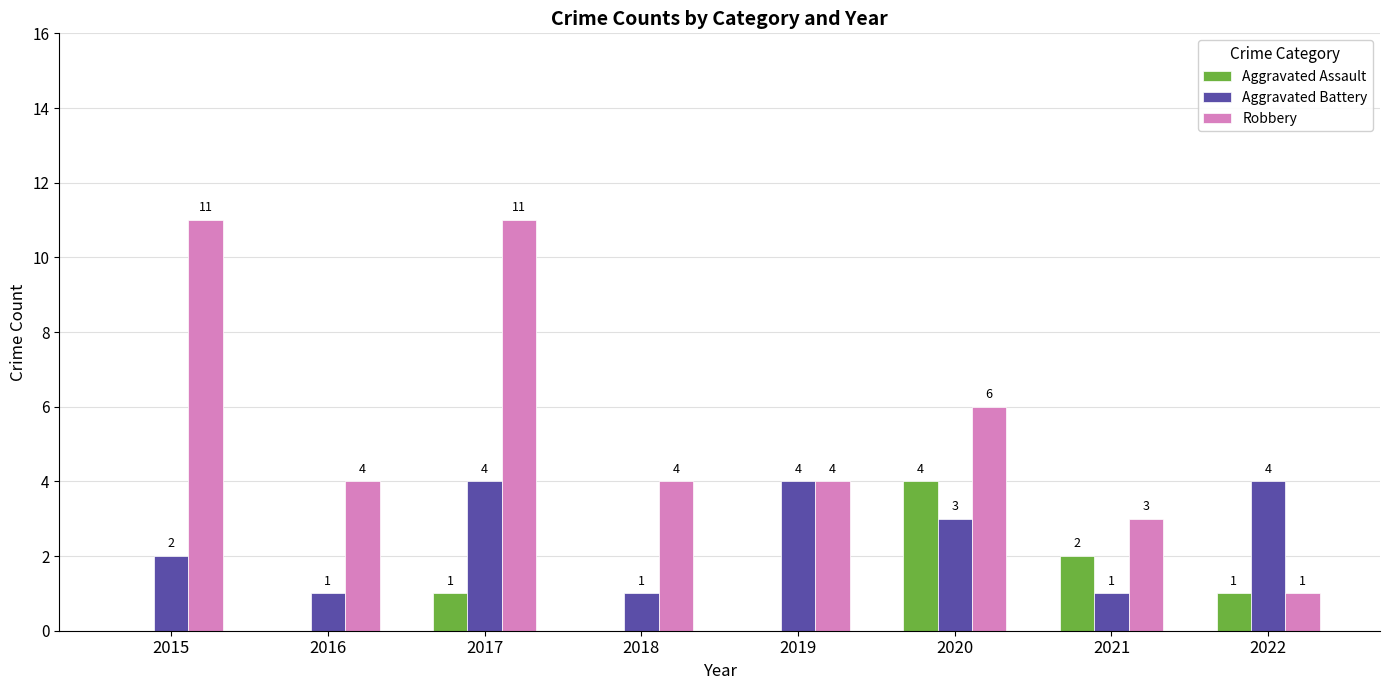

What is the sum of the Aggravated Battery values at 2022 and 2019?

8